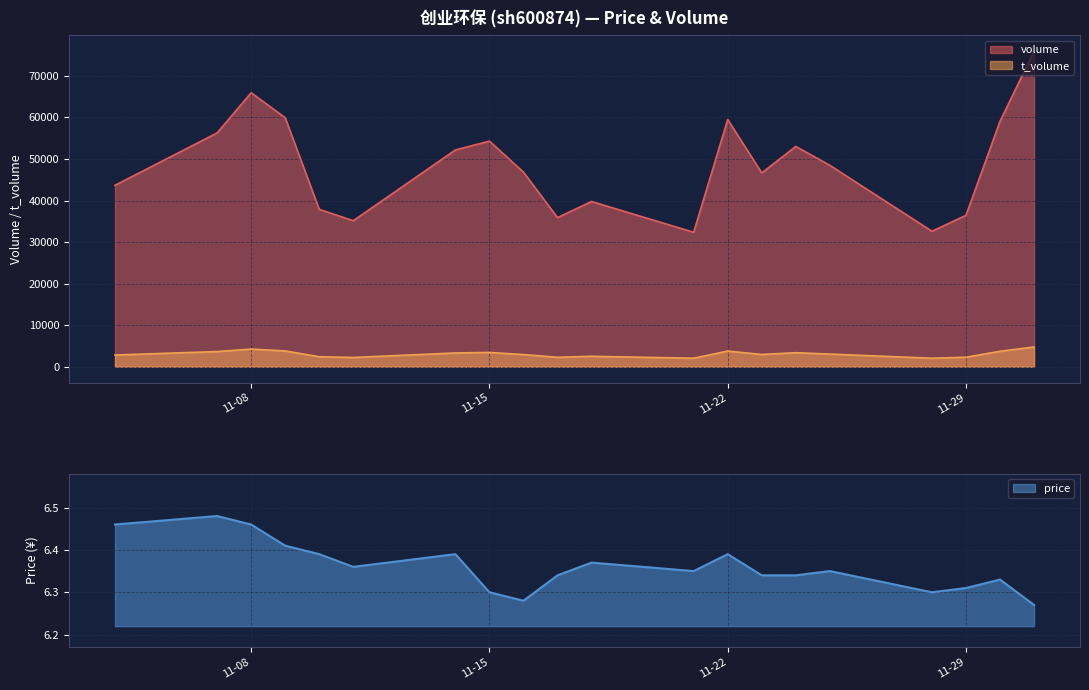

Reading left to right, transcribe all the data shown in this chart.

volume: 43672.0	56284.0	65946.0	59944.0	37885.0	35150.0	52186.0	54310.0	46846.0	35900.0	39782.0	32371.0	59509.0	46653.0	53025.0	48488.0	32616.0	36443.0	59086.0	75977.0
t_volume: 2829.0	3660.0	4255.0	3811.0	2419.0	2239.0	3323.0	3443.0	2936.0	2281.0	2522.0	2058.0	3782.0	2961.0	3380.0	3055.0	2056.0	2292.0	3730.0	4760.0
price: 6.5	6.5	6.5	6.4	6.4	6.4	6.4	6.3	6.3	6.3	6.4	6.3	6.4	6.3	6.3	6.3	6.3	6.3	6.3	6.3